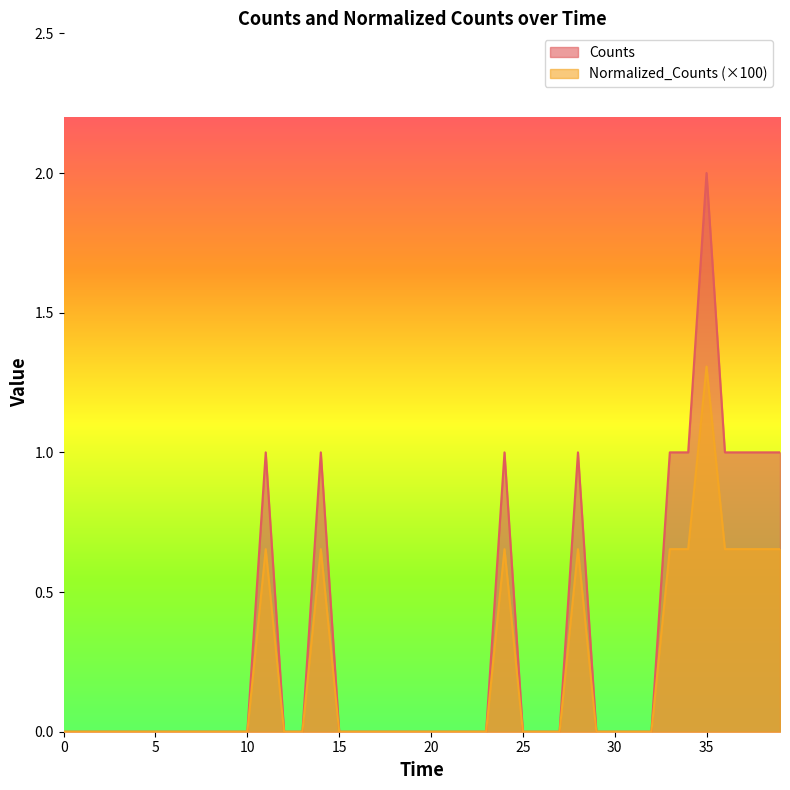

True or false: Counts and Normalized_Counts cross at least once.

False